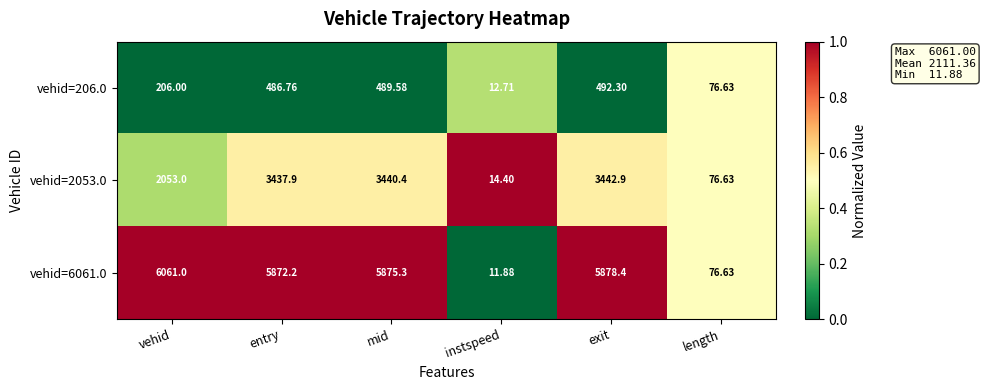

At mid, list the series in order from smallest to largest.

vehid=206.0, vehid=2053.0, vehid=6061.0